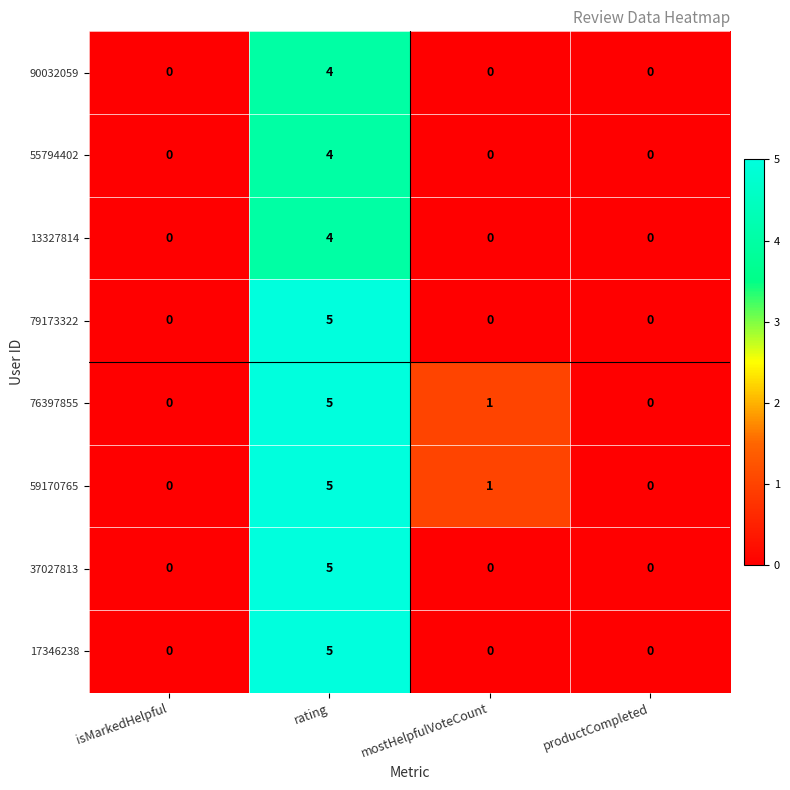

Is the value of 17346238 at isMarkedHelpful greater than the value of 79173322 at rating?

No